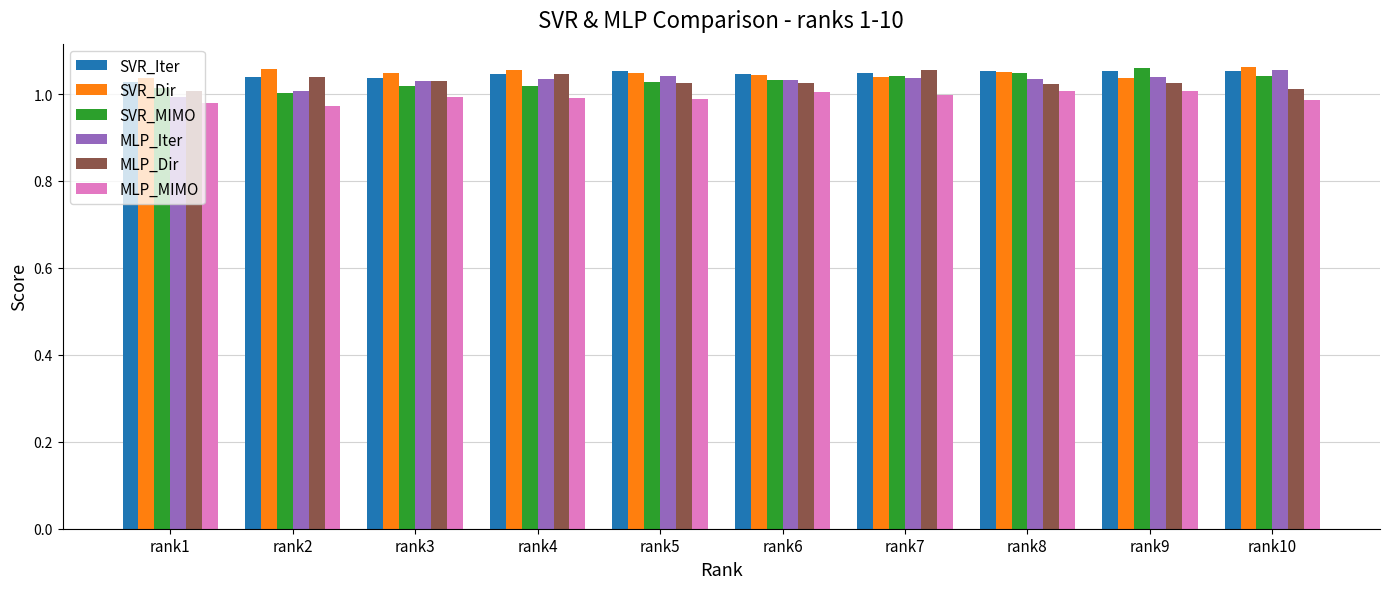

What is the total value across all series at rank4?

6.2